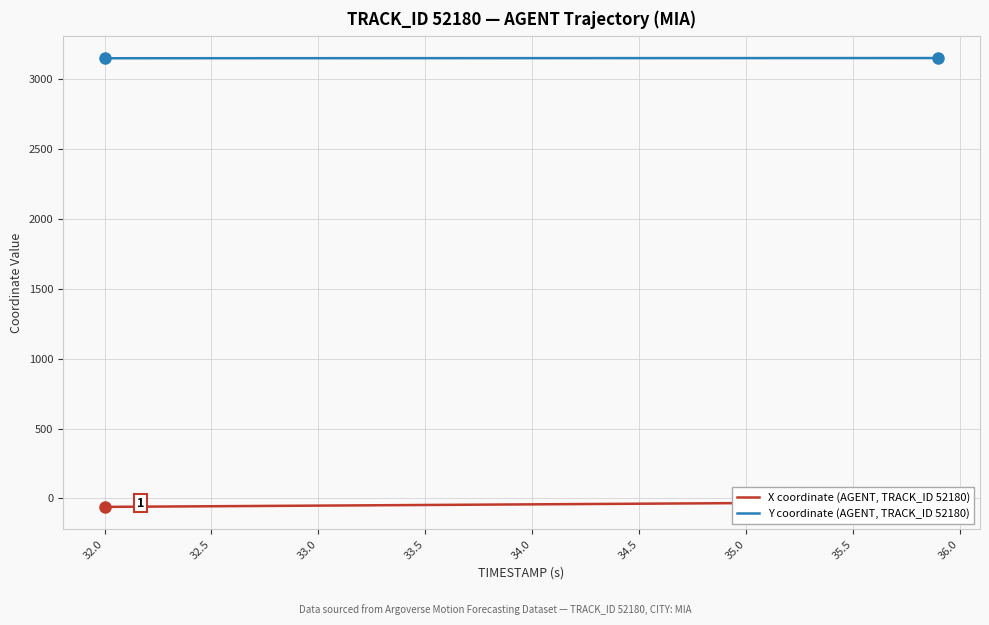

What is the lowest value of the Y coordinate (AGENT, TRACK_ID 52180) series?

3149.2